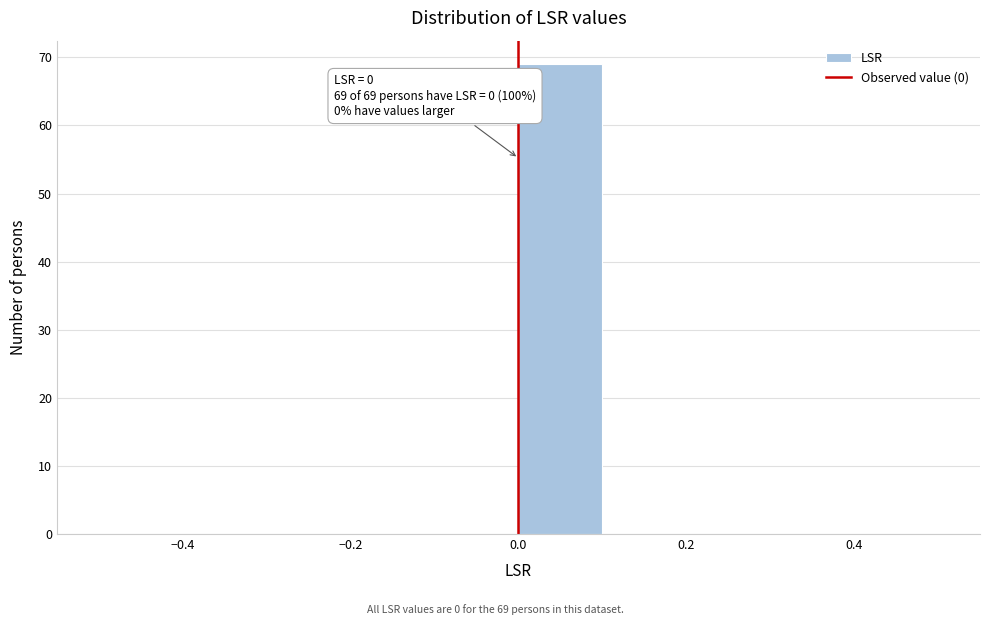

Over which range of the x-axis is the bar tallest?

0.0 to 0.1